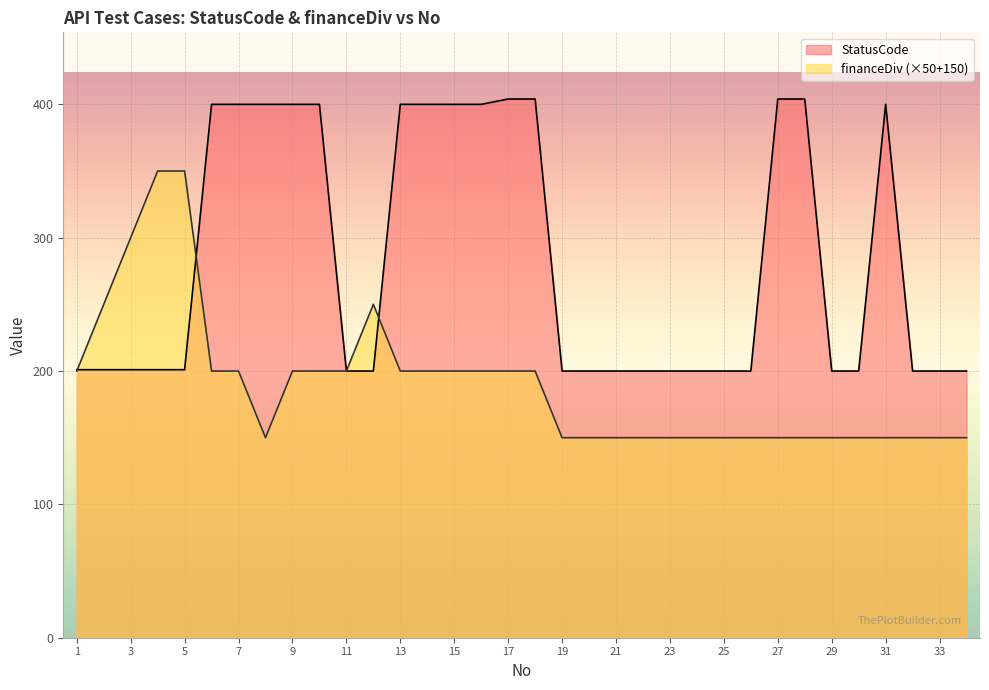

Between 1 and 23, which series saw the biggest shift?

financeDiv (×50+150)